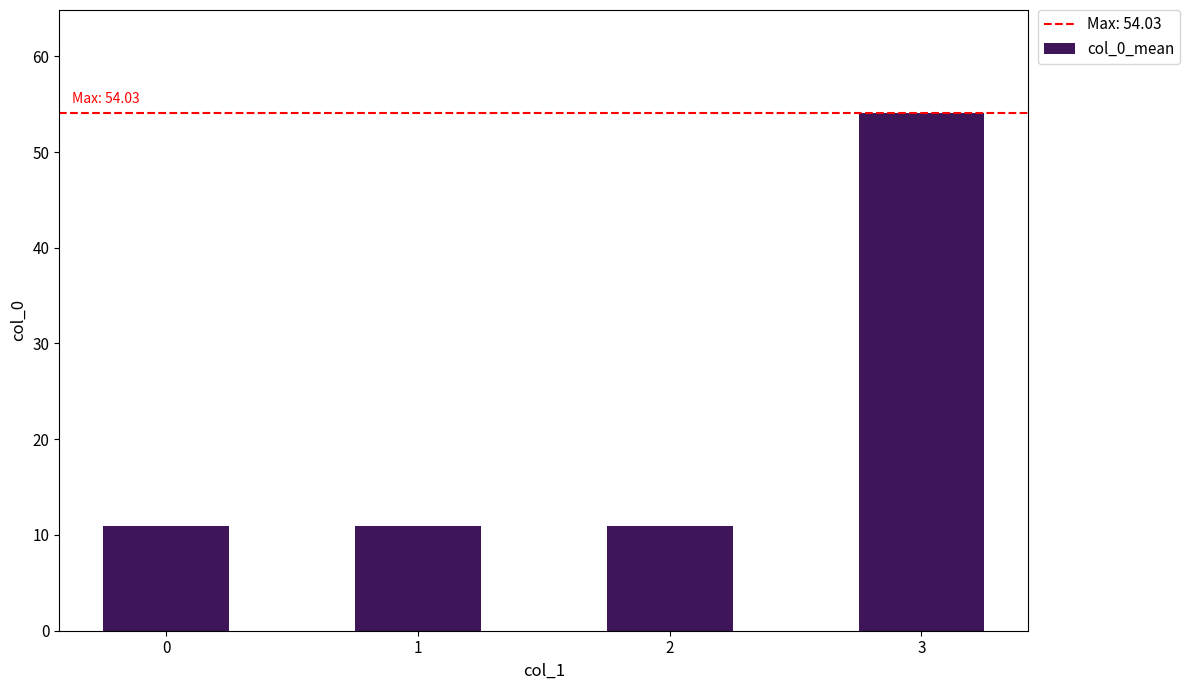

What is the maximum value shown in the chart?

54.0